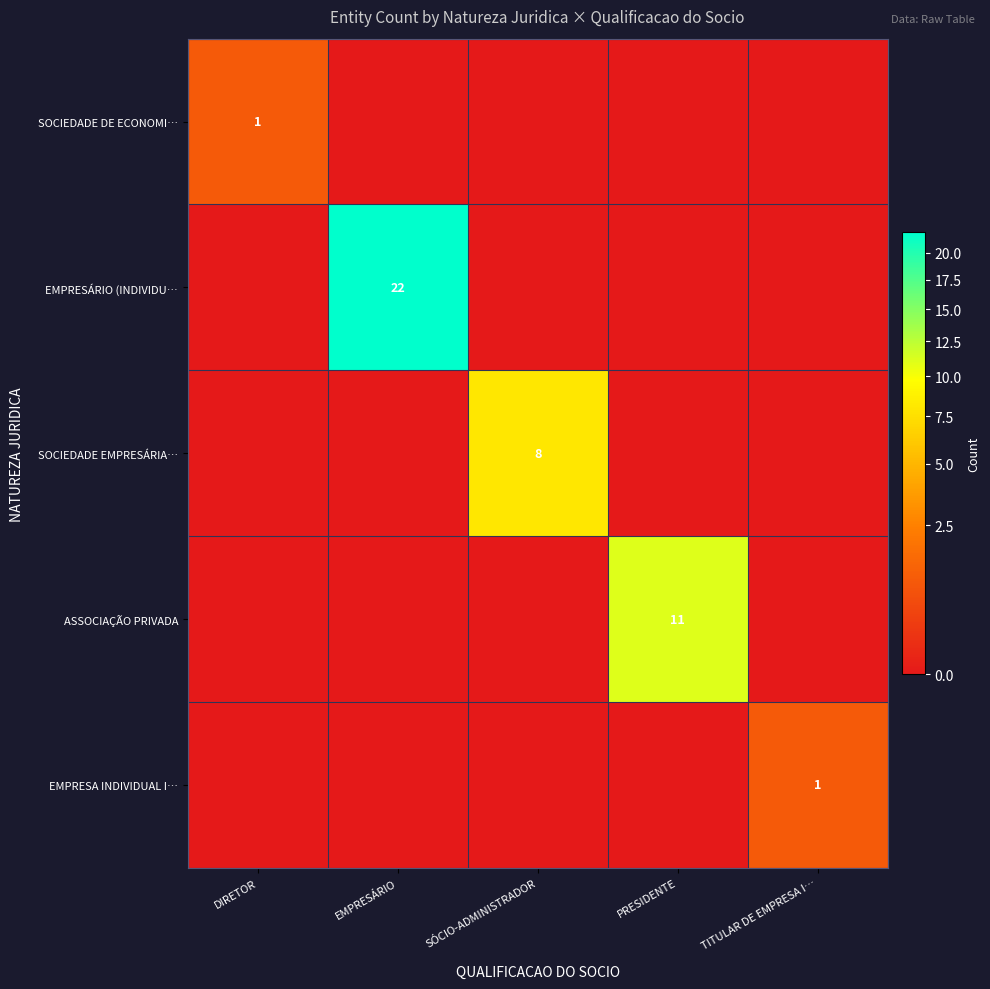

Rank the categories by ASSOCIAÇÃO PRIVADA value from lowest to highest.

DIRETOR, EMPRESÁRIO, SÓCIO-ADMINISTRADOR, TITULAR DE EMPRESA I…, PRESIDENTE